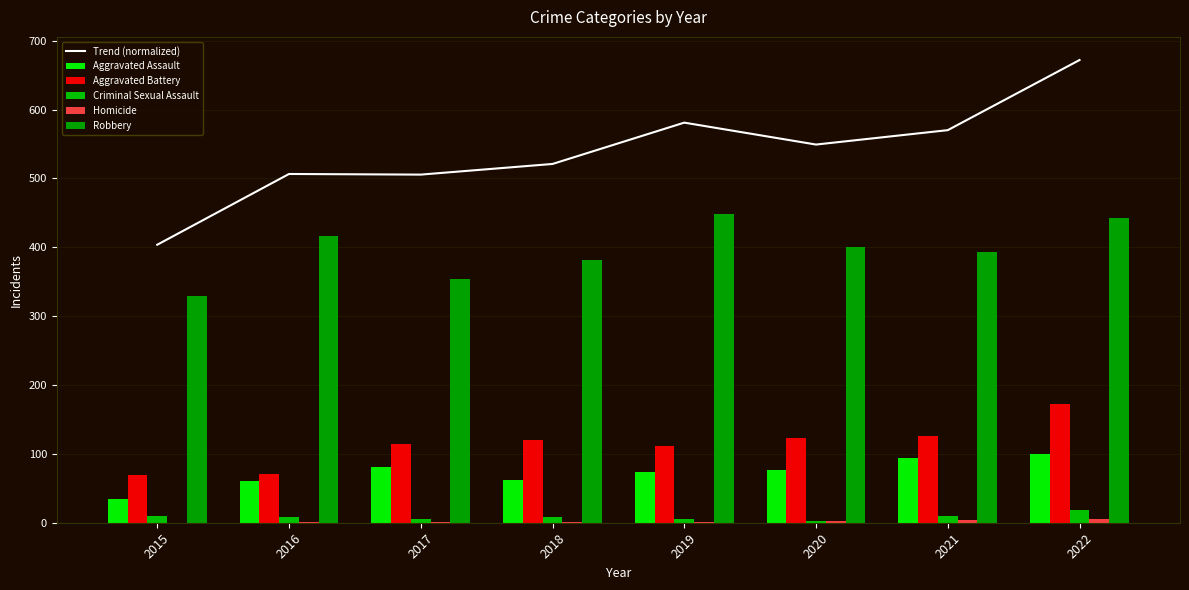

What is the difference between the Trend (normalized) values at 2019 and 2015?

177.3